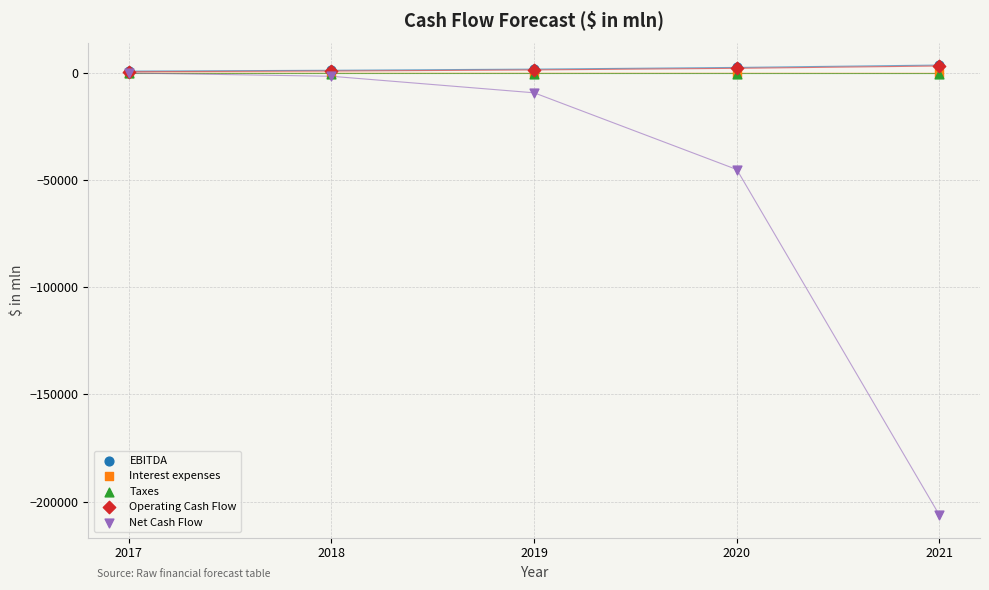

Which series has the largest Y range (max minus min)?

Net Cash Flow